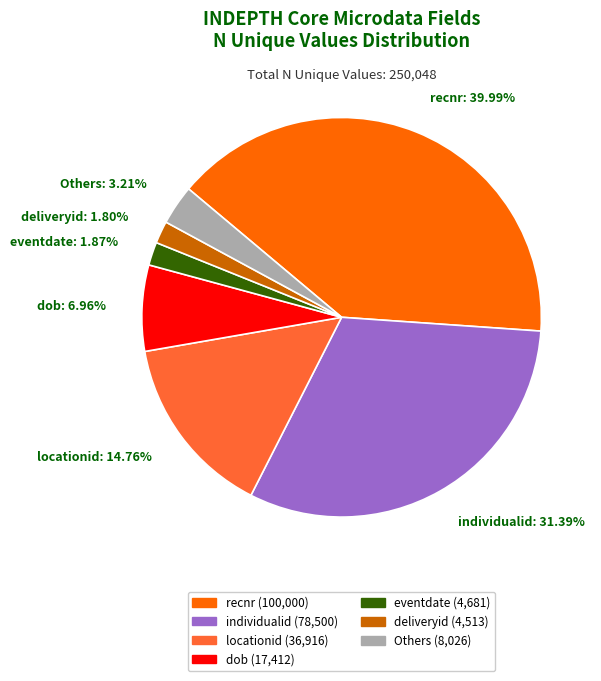

Does any single category account for the majority?

No